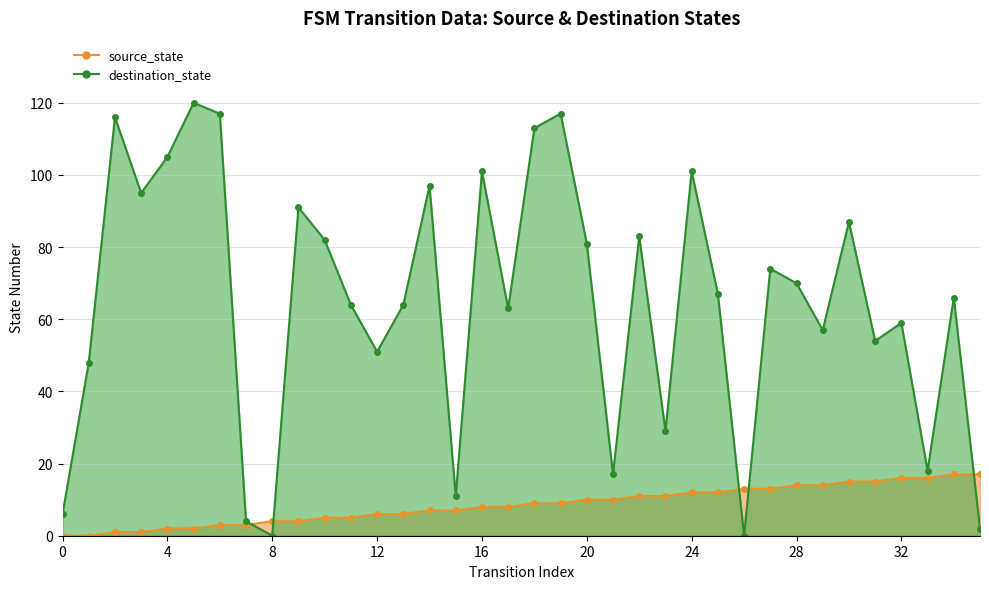

Where is the first local maximum for destination_state?

2